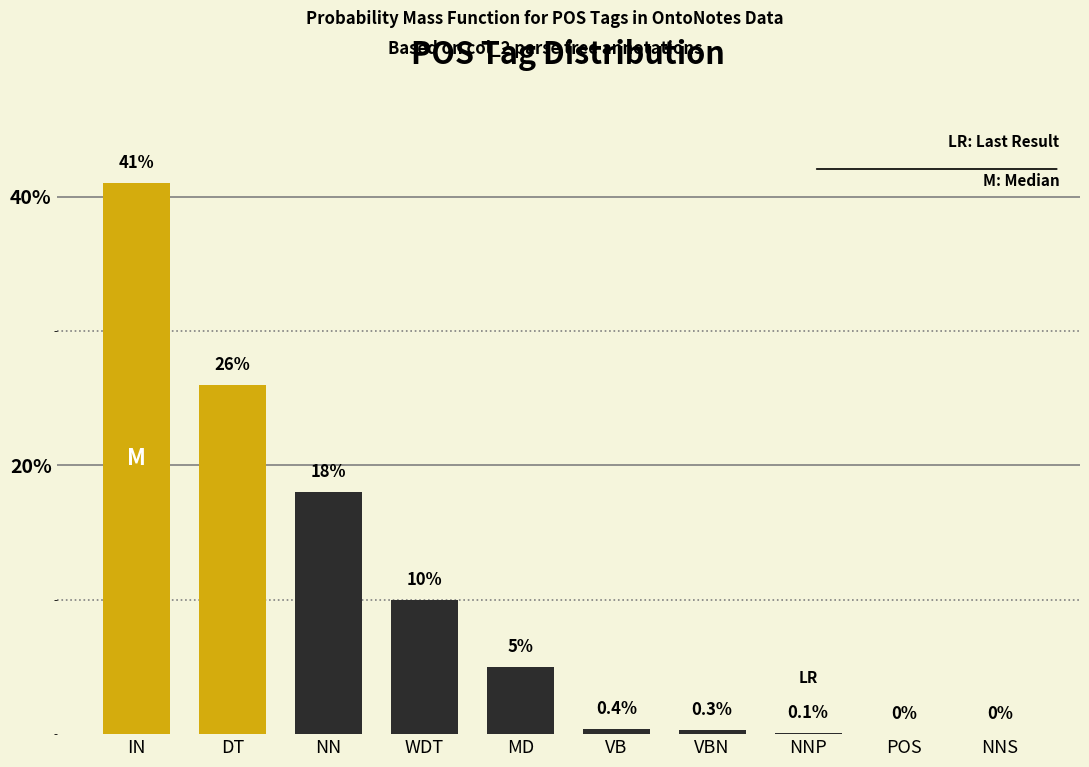

Reading right to left, extract all data points from this chart.

NNS=0.0	POS=0.0	NNP=0.1	VBN=0.3	VB=0.4	MD=5.0	WDT=10.0	NN=18.0	DT=26.0	IN=41.0